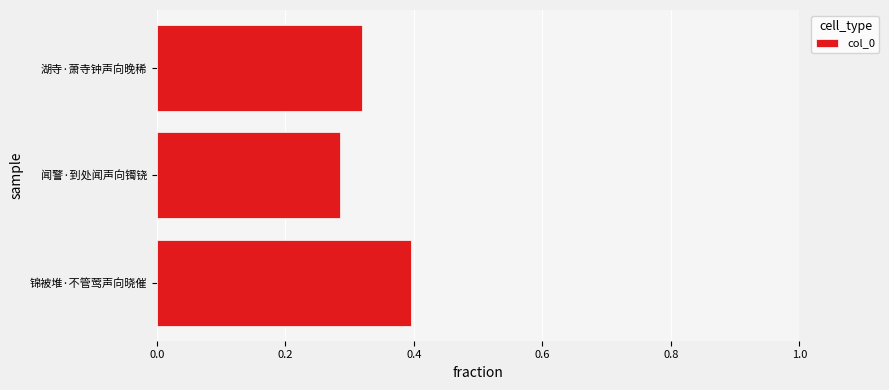

Where is the data nearest to the value 0?

闻警·到处闻声向镯铙